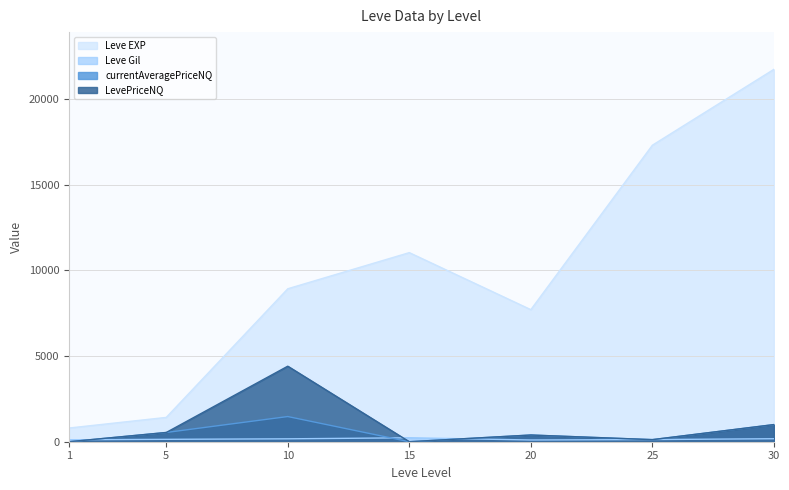

What is the difference between the currentAveragePriceNQ values at 20 and 25?

270.6